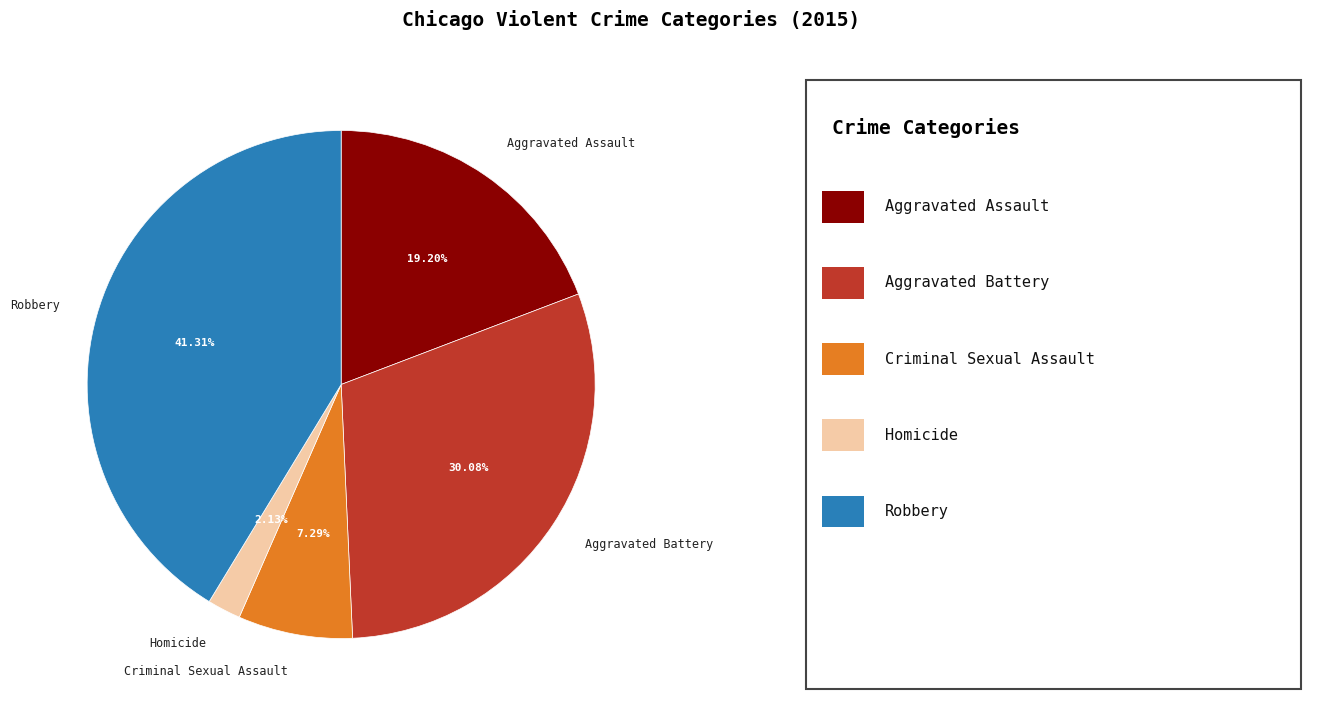

To the nearest percent, what is the combined percentage of Homicide and Aggravated Battery?

32%